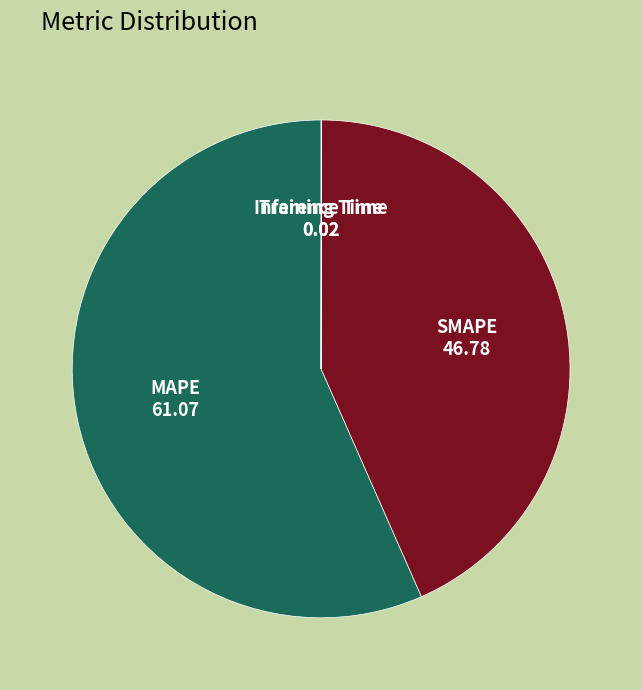

Is it true that MAPE is 57% of the pie?

True